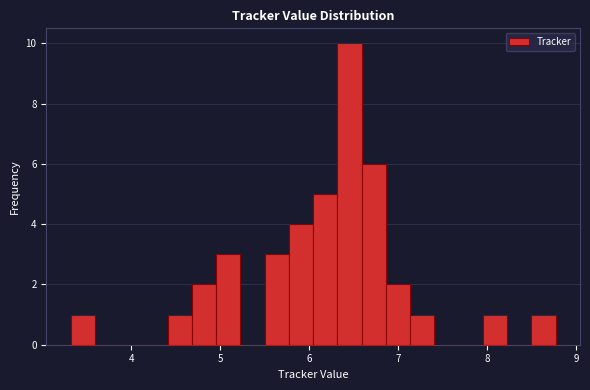

Read against the x-axis, roughly where is the centre of the tallest bar?

6.5